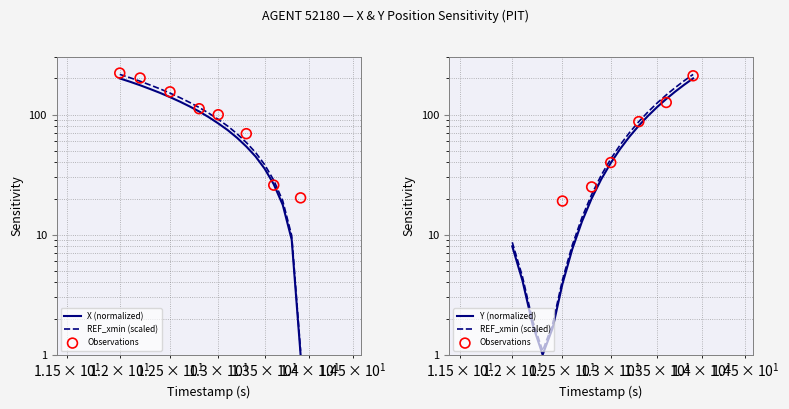

Which series has the widest spread of Y values?

X